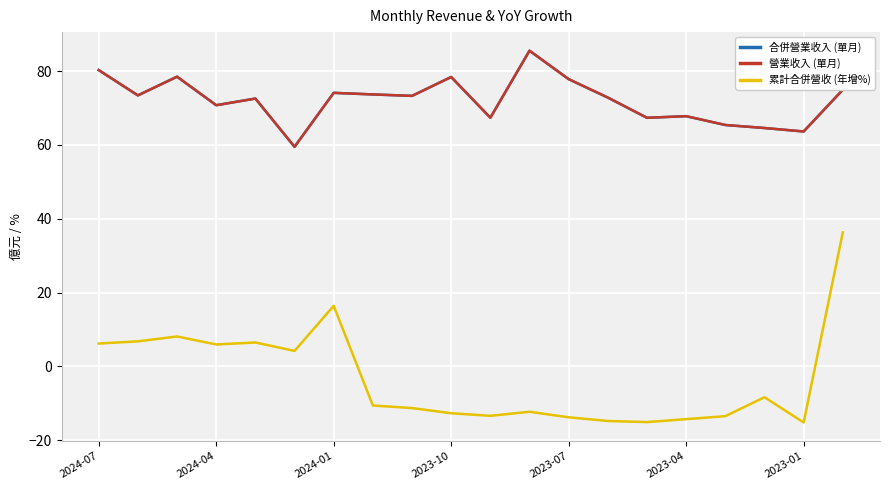

True or false: 營業收入 (單月) and 累計合併營收 (年增%) intersect in this chart.

False